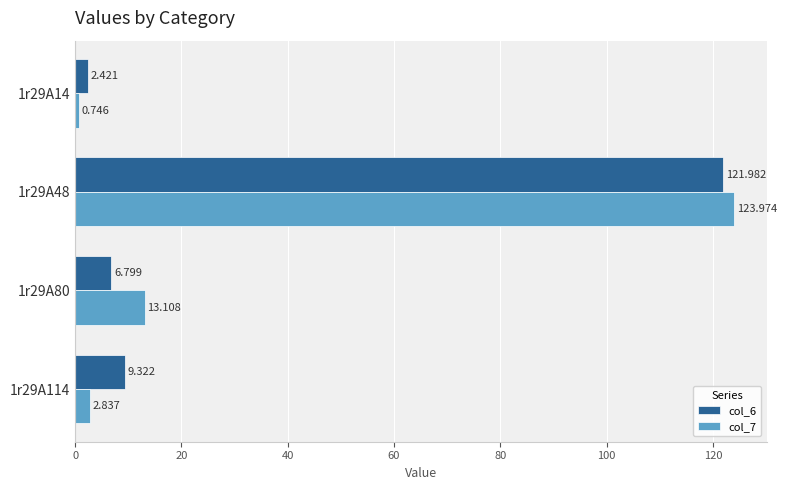

How many data points does each series have?

4